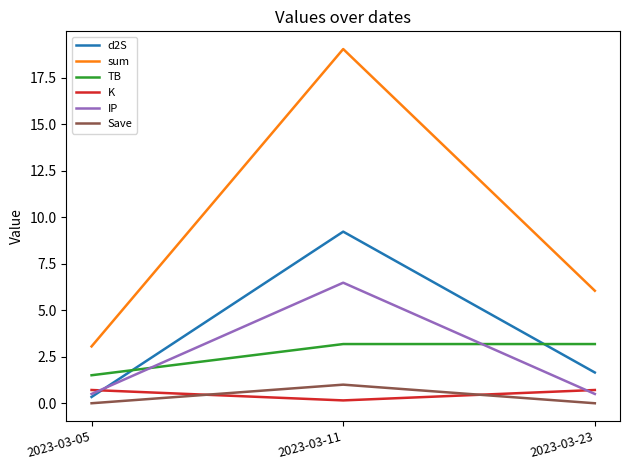

What are all the series names shown in the legend?

d2S, sum, TB, K, IP, Save